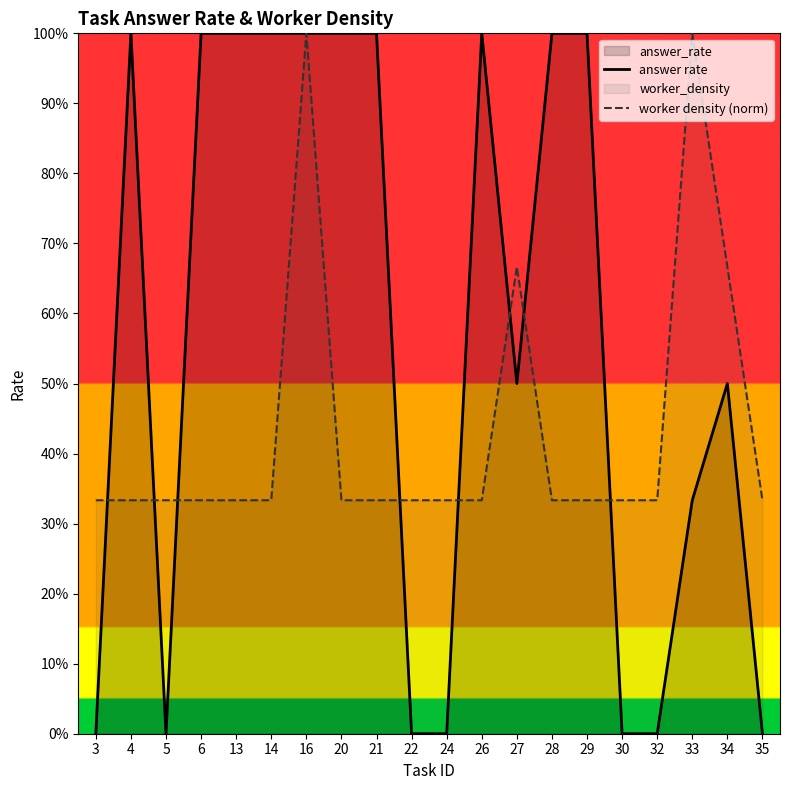

What is the difference between the answer rate values at 6 and 24?

1.0